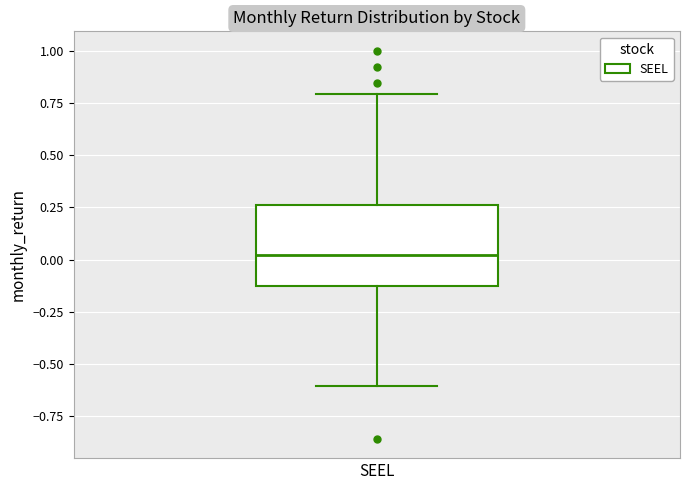

Read this box plot against the y-axis: the position of the median line, the range covered by the box, and the ends of both whiskers. The values are not printed on the chart, so give them approximately, as read against the axis.

median 0.00, box -0.15 to 0.25, whiskers -0.60 to 0.80